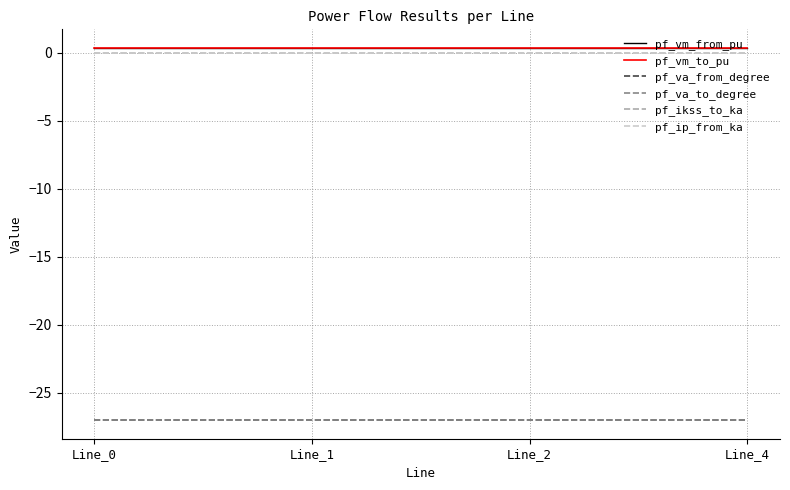

What is the sum of all pf_va_to_degree values?

-108.1